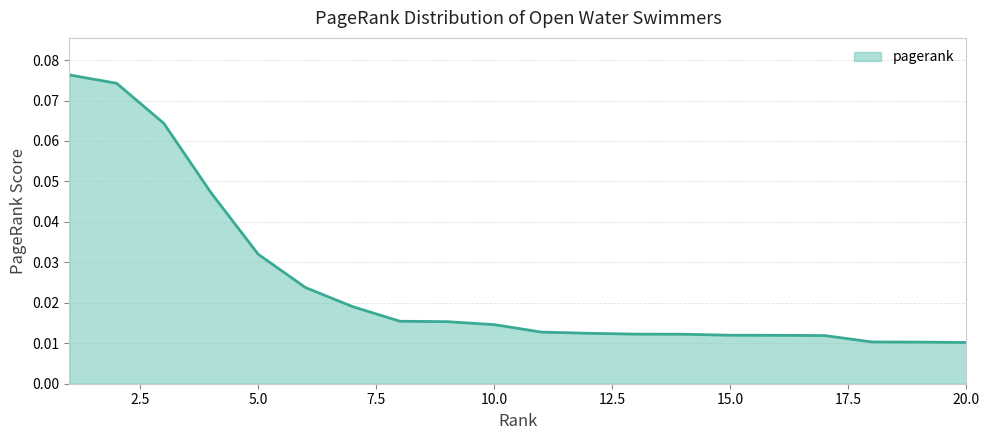

List the labels in order of value, smallest first.

20, 19, 18, 17, 16, 15, 14, 13, 12, 11, 10, 9, 8, 7, 6, 5, 4, 3, 2, 1